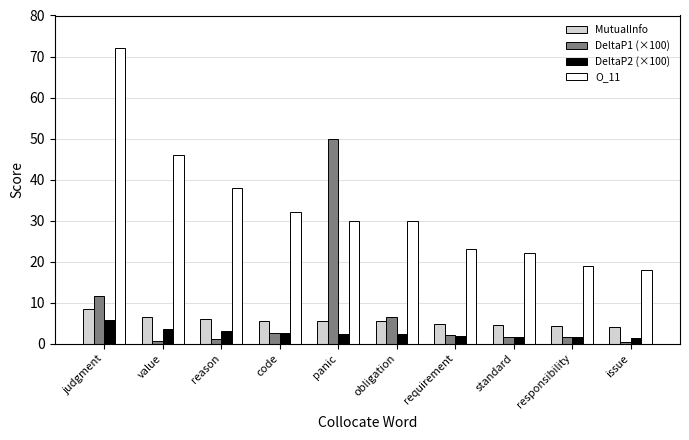

Which category has the highest value across all series?

judgment